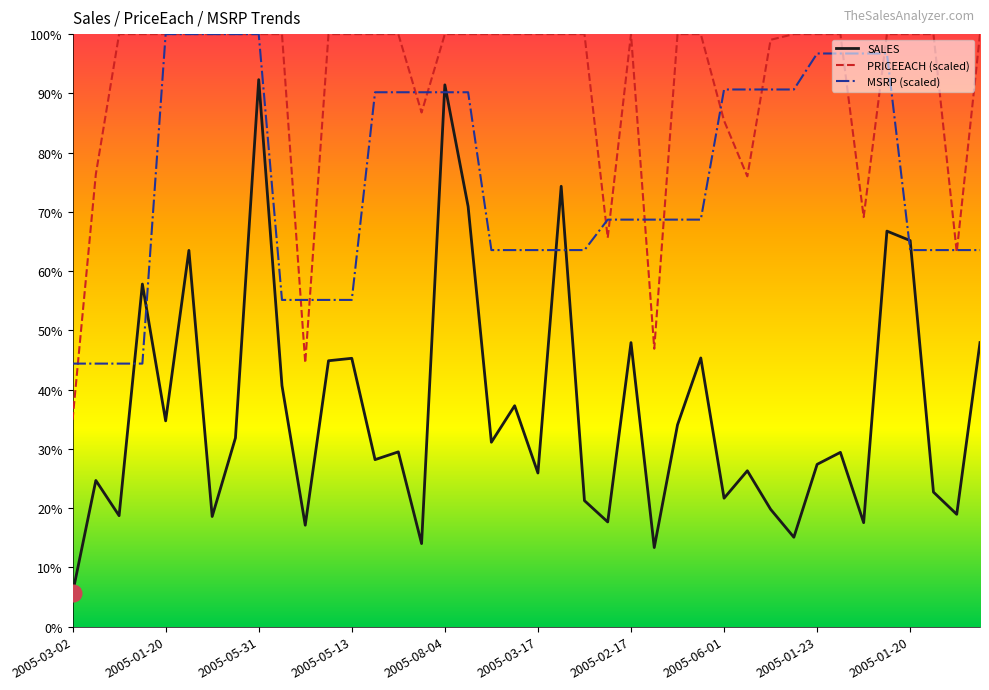

Does the chart display data point markers on the line(s)?

No